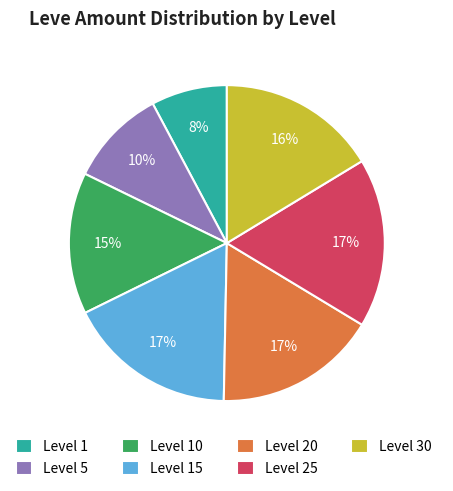

Is Level 25 the majority of the pie?

No